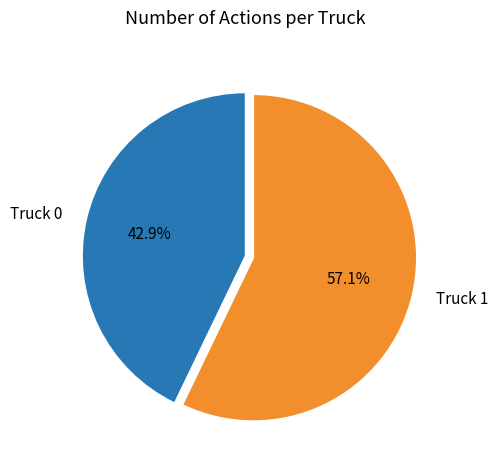

Which category has the smallest portion of the pie?

Truck 0